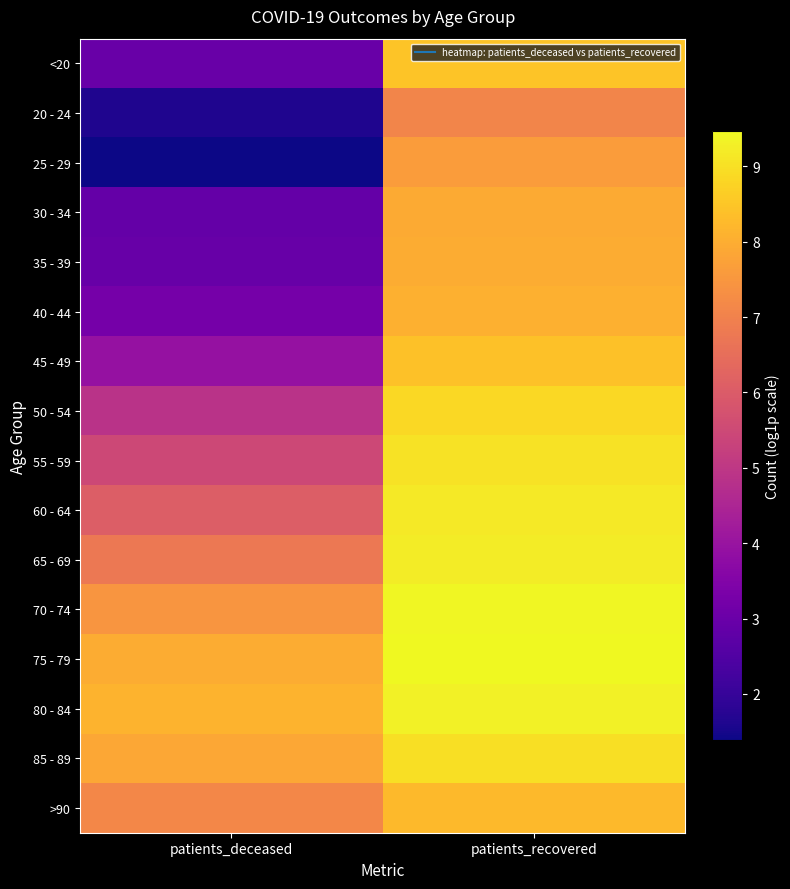

What is the difference between the highest and lowest values at patients_deceased?

6.7